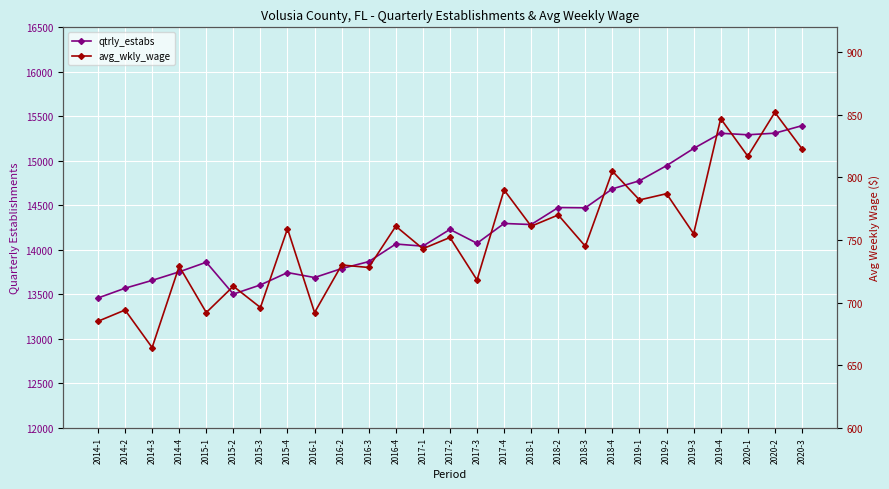

Where is qtrly_estabs nearest to the value 14425?

2018-3